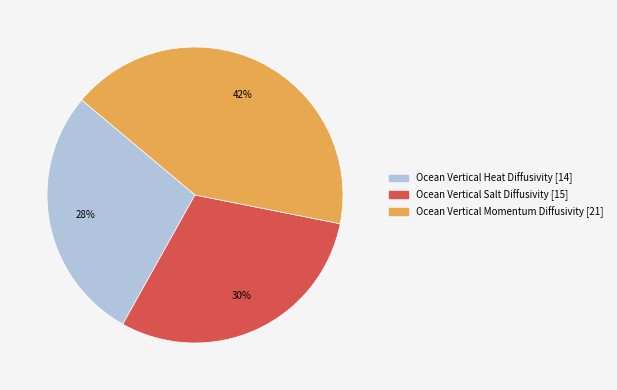

To the nearest percent, what is the average slice percentage?

33%